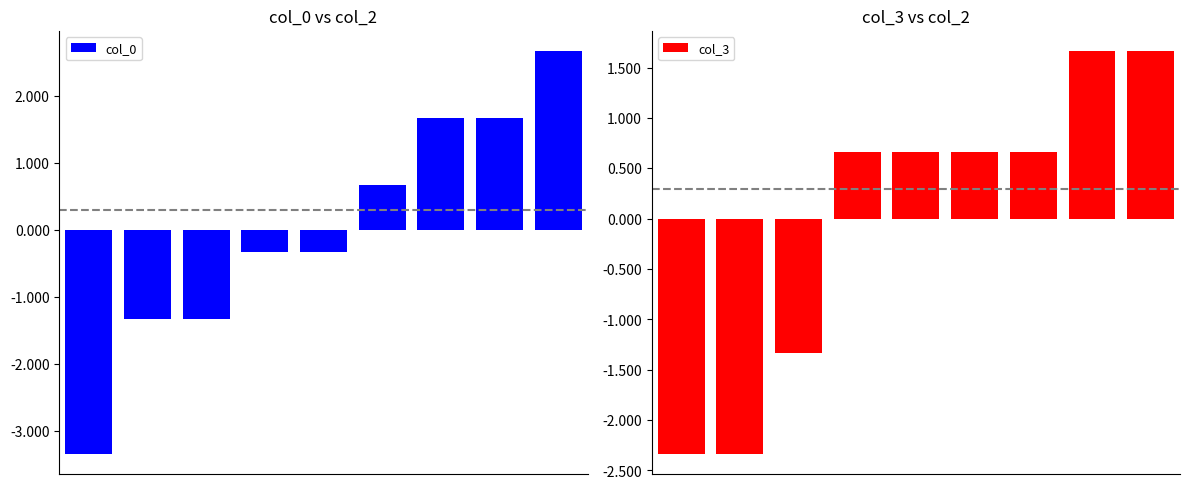

What is the total value across all series at 5?

1.3